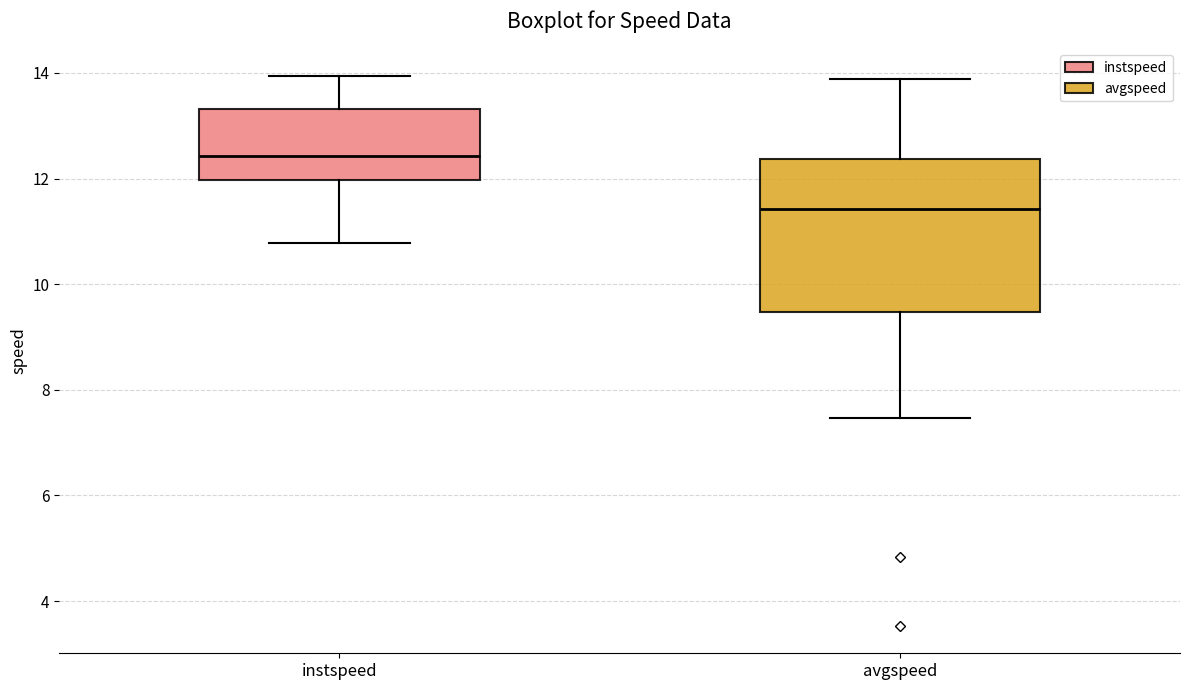

Which box's median line is the highest?

instspeed